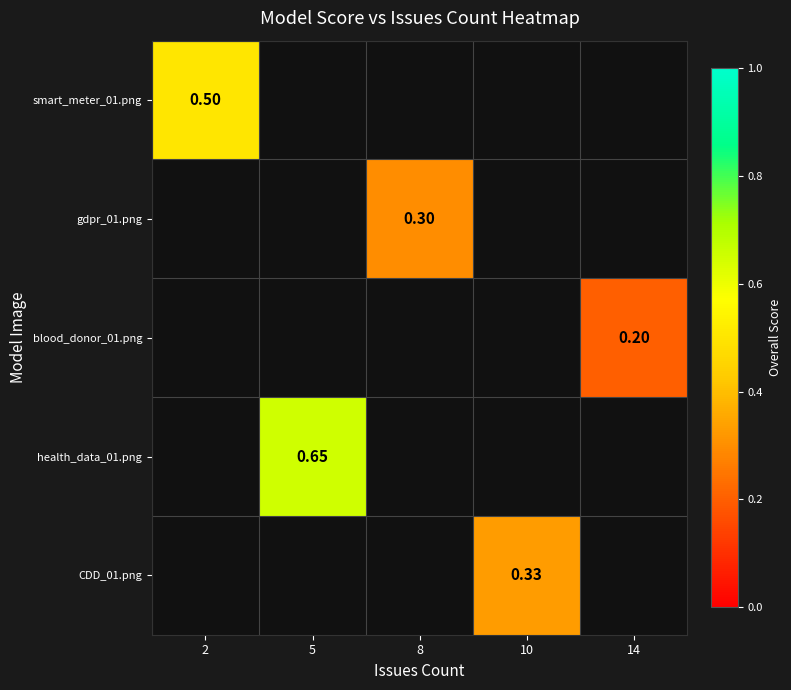

At which category does the chart reach its peak across all series?

5